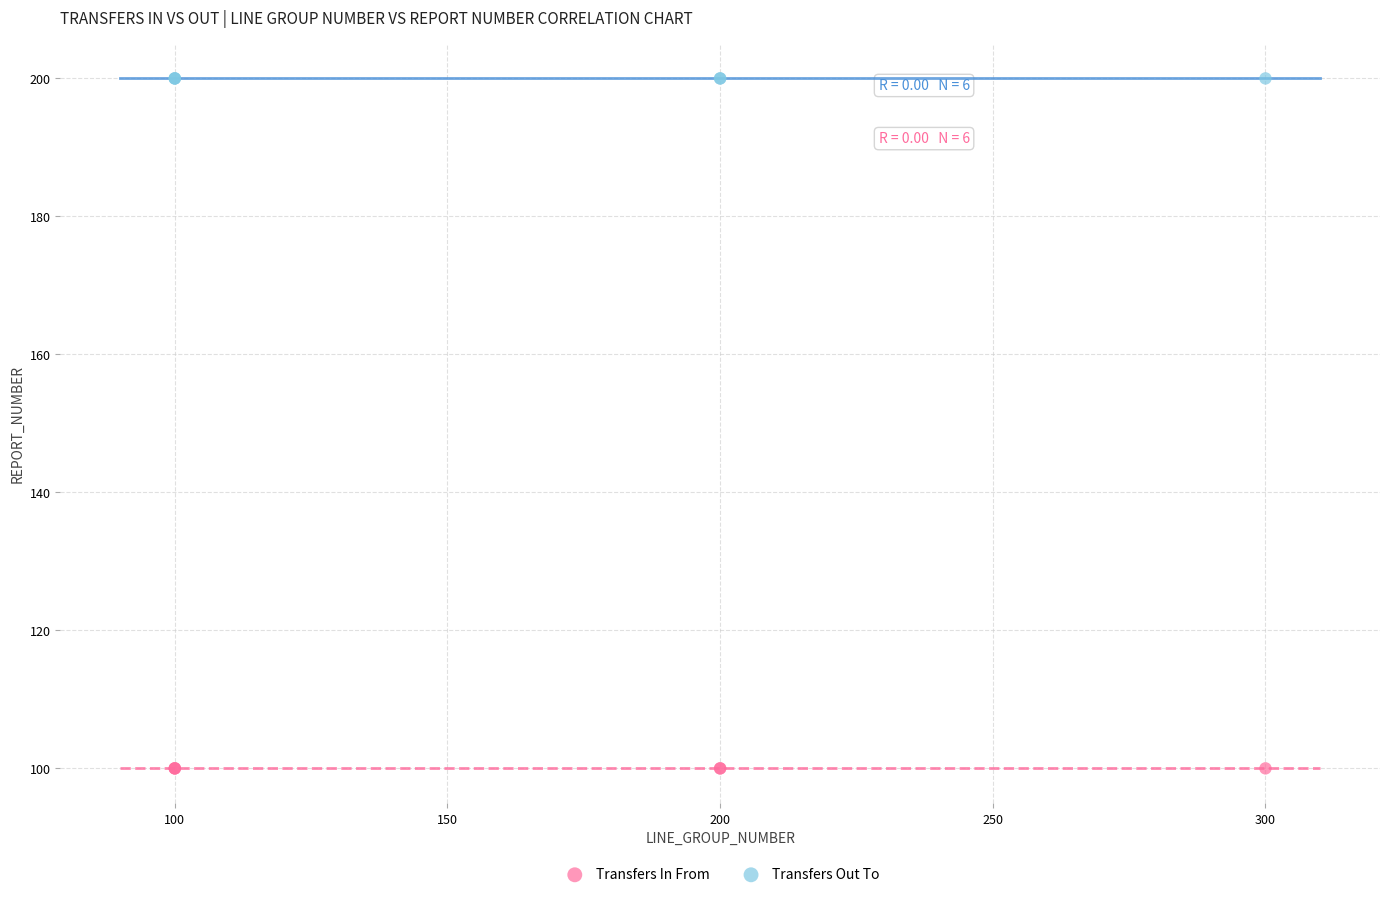

Which series reaches the maximum Y coordinate?

Transfers Out To